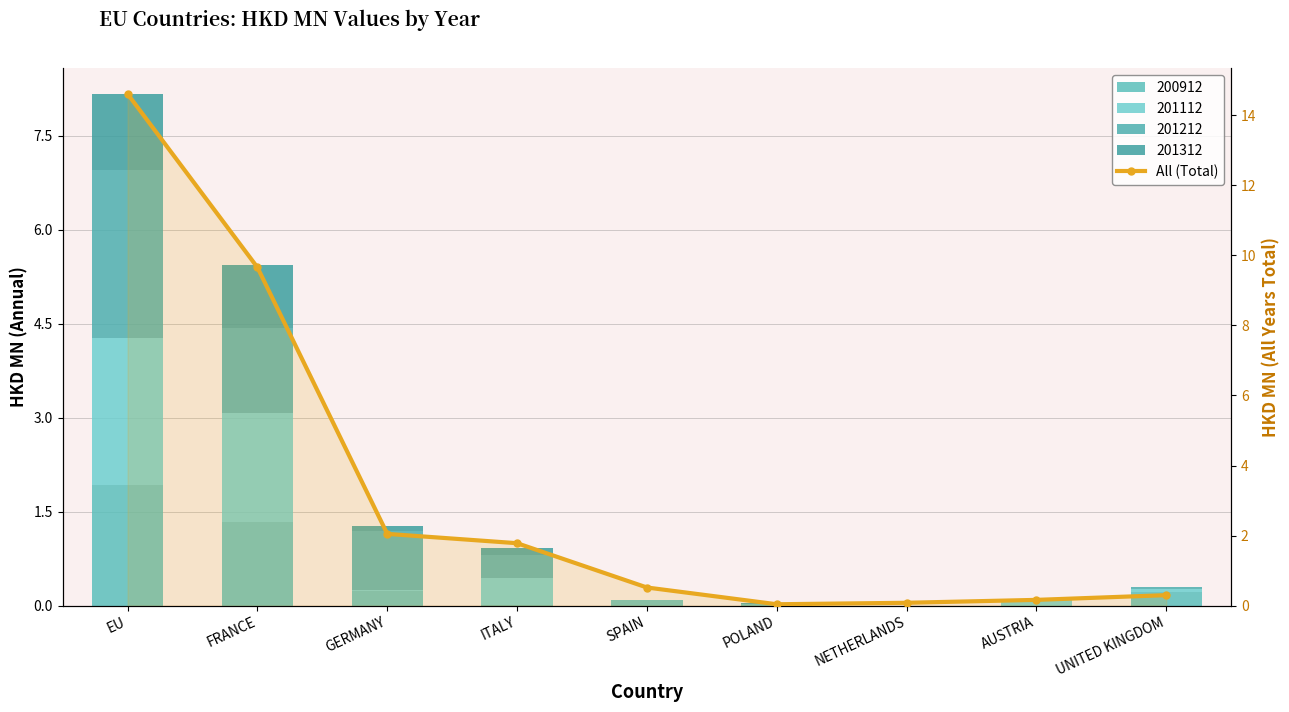

Which category has the lowest value across all series?

POLAND